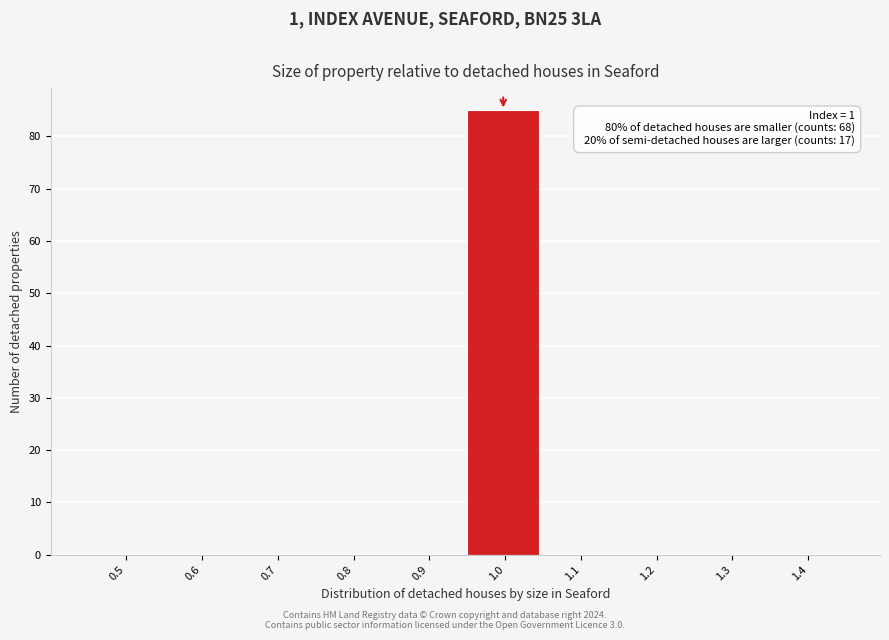

Reading left to right, transcribe all the data shown in this chart.

0.5=0	0.6=0	0.7=0	0.8=0	0.9=0	1.0=85	1.1=0	1.2=0	1.3=0	1.4=0